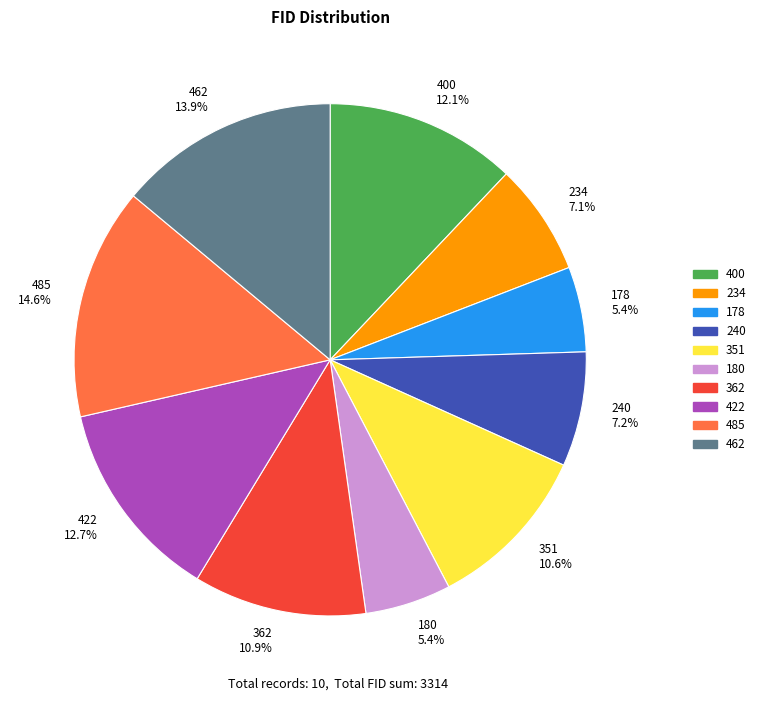

Is there any slice that represents more than half of the pie?

No